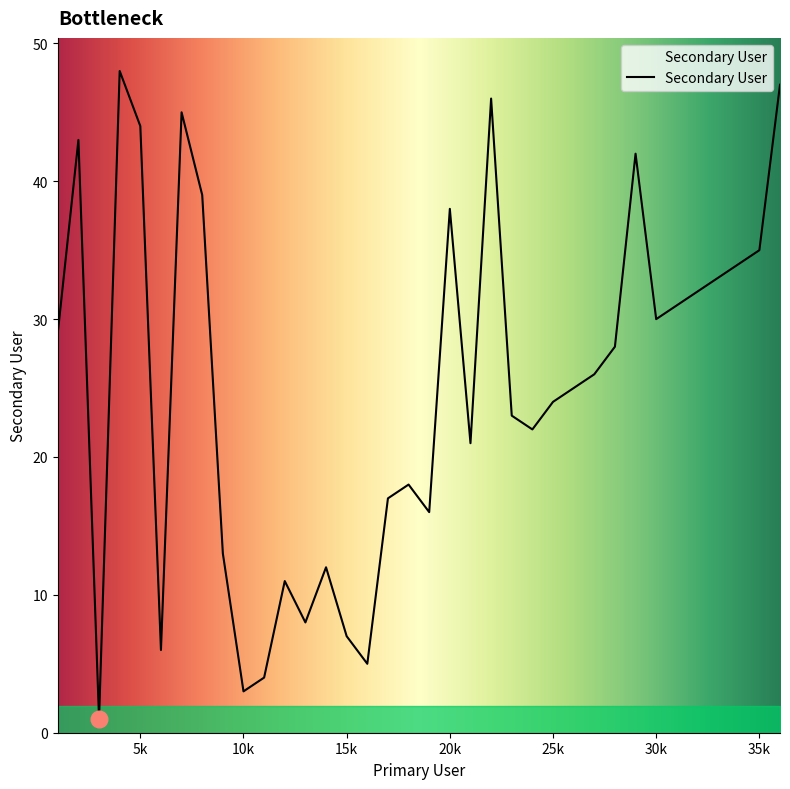

What is the maximum value shown in the chart?

48